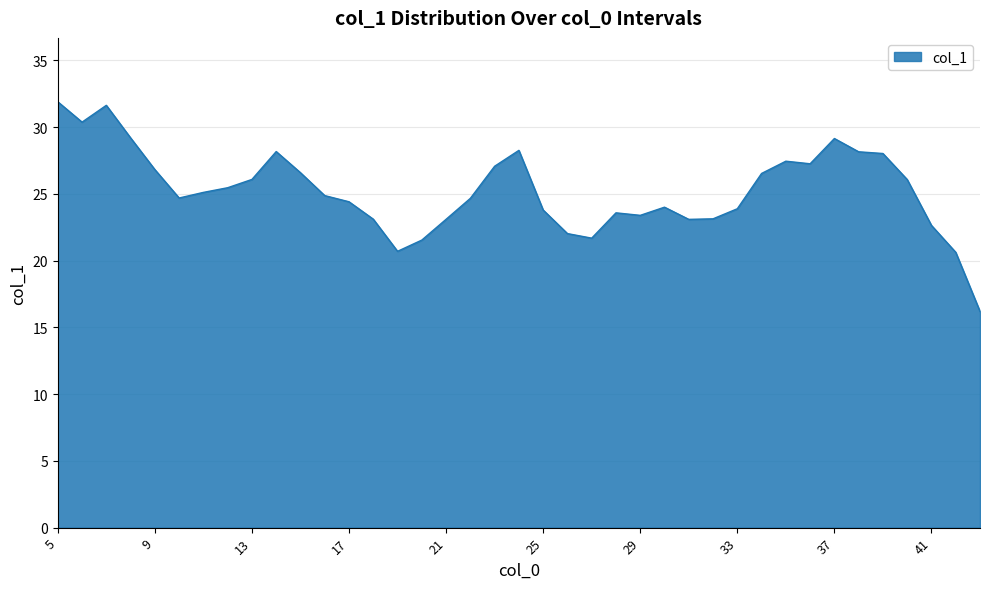

What is the difference between the maximum and minimum values?

15.7